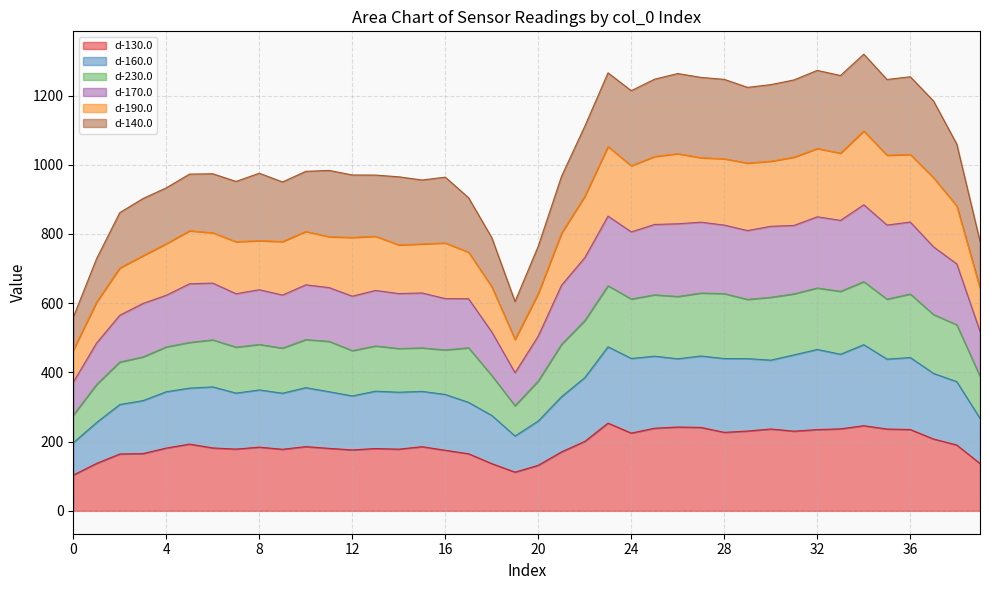

What is the lowest value of the d-130.0 series?

103.6